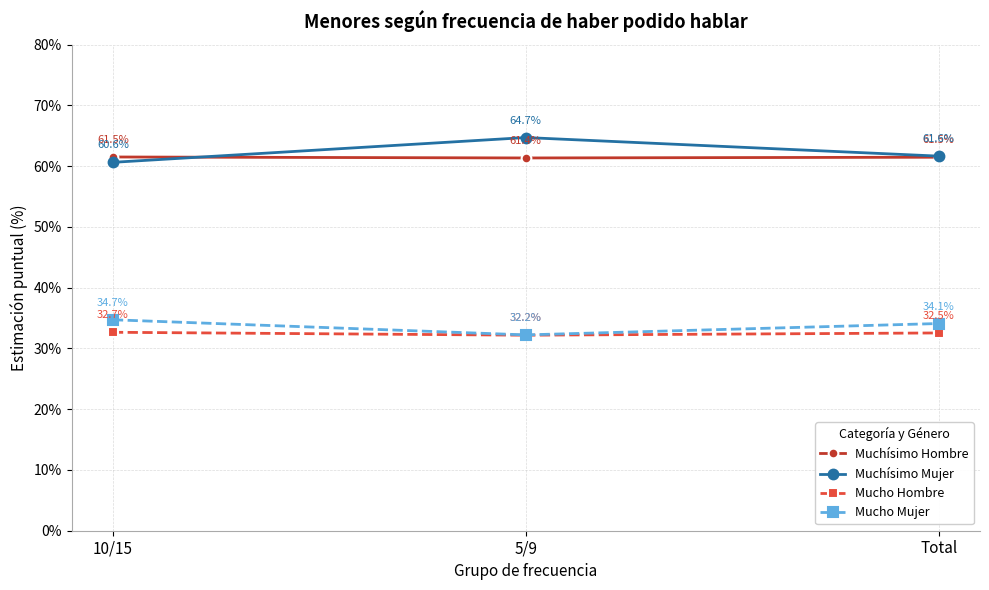

Which series has the widest spread of values?

Muchísimo Mujer